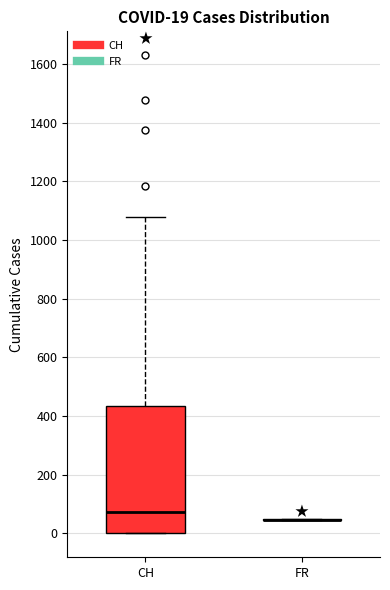

Which box is the tallest, from its lower edge to its upper edge?

CH